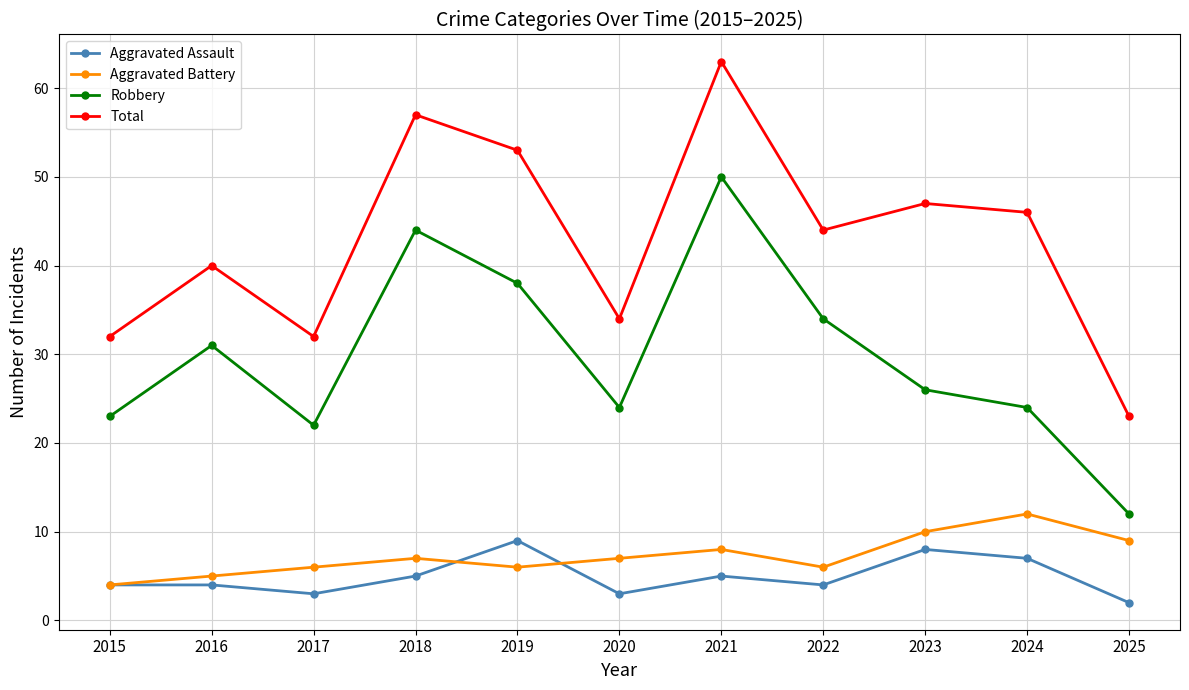

True or false: Robbery and Total intersect in this chart.

False